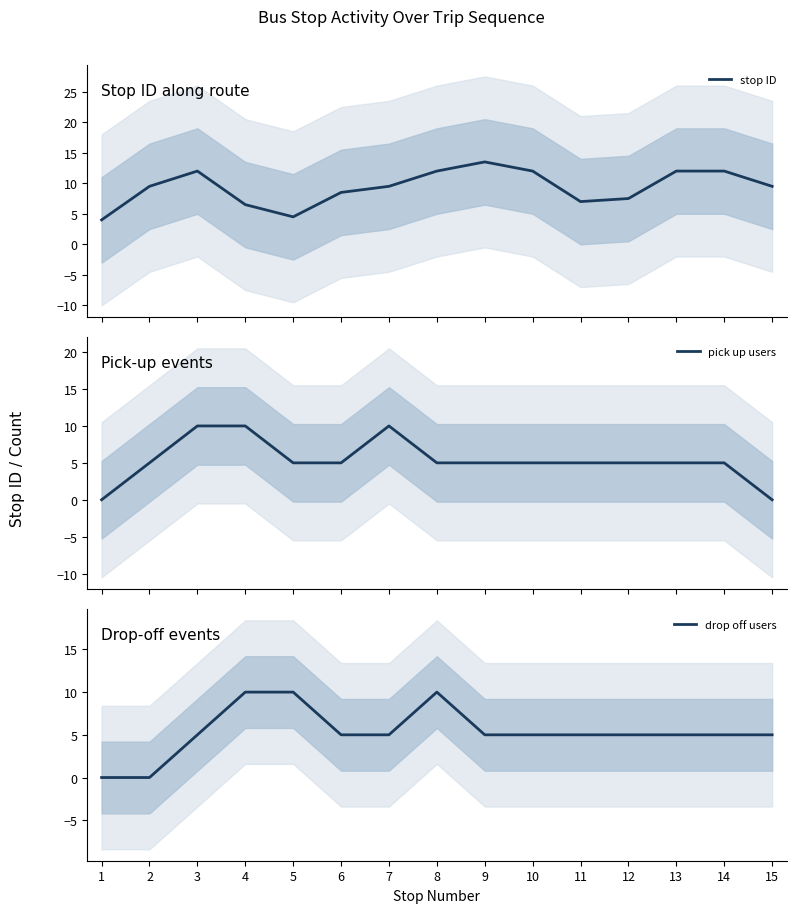

How many interior local valleys does the stop ID series have?

2